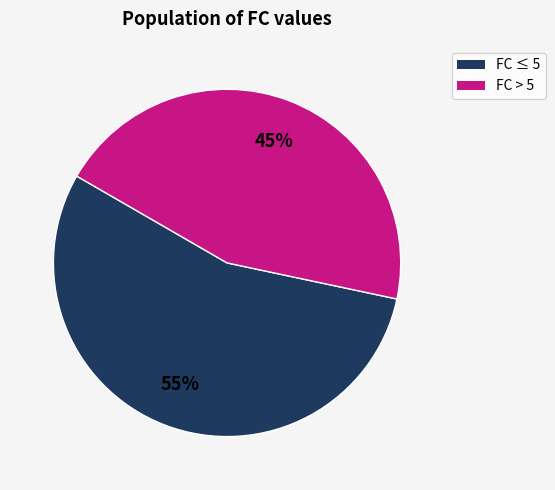

To the nearest percent, what is the difference between the largest and smallest slice percentages?

10%